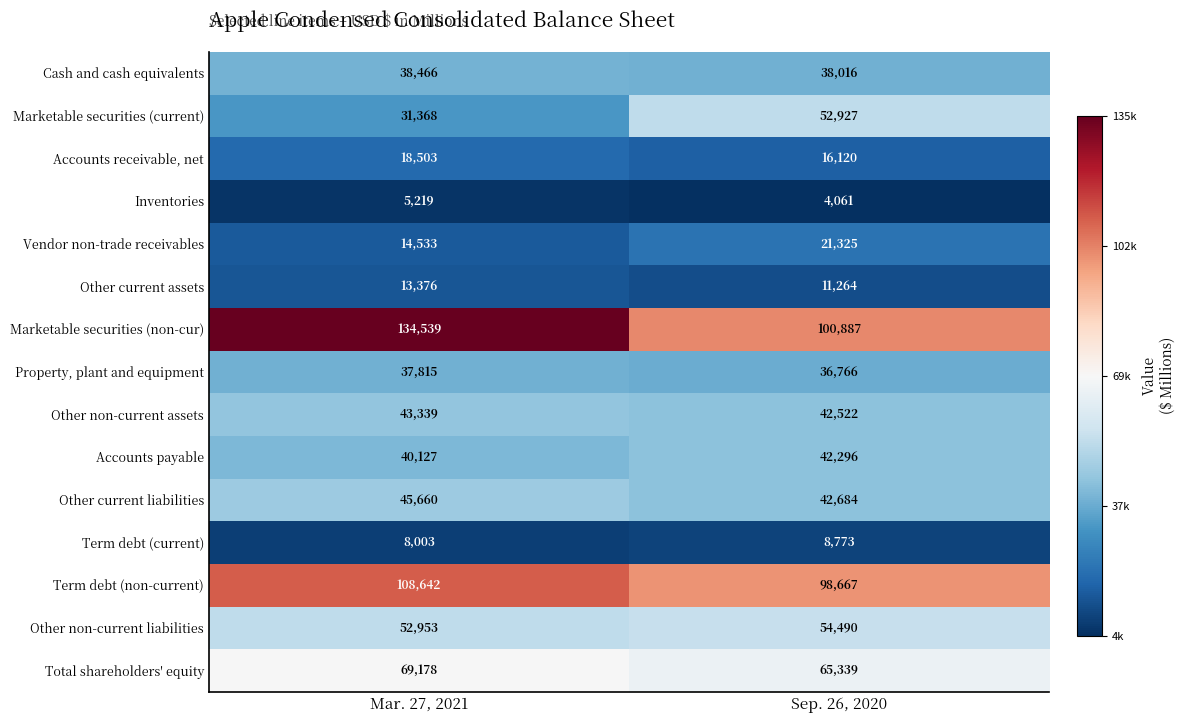

At which category does the chart reach its peak across all series?

Mar. 27, 2021